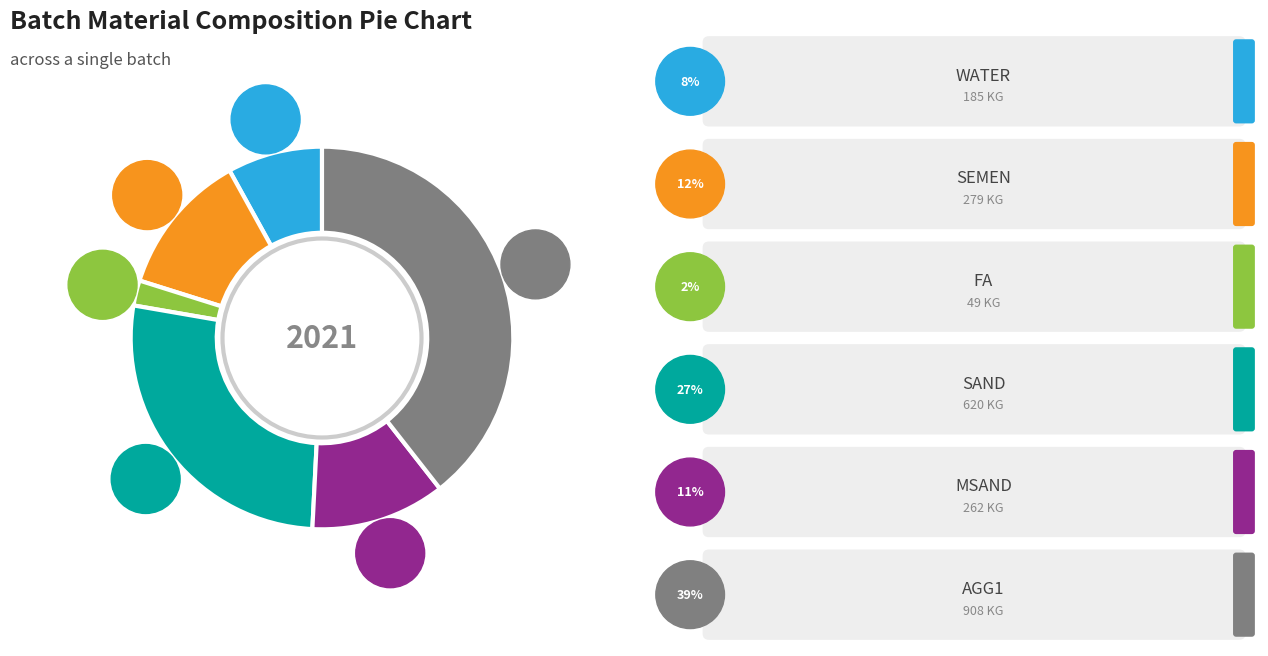

Do WATER and MSAND together represent more than half of the pie?

No